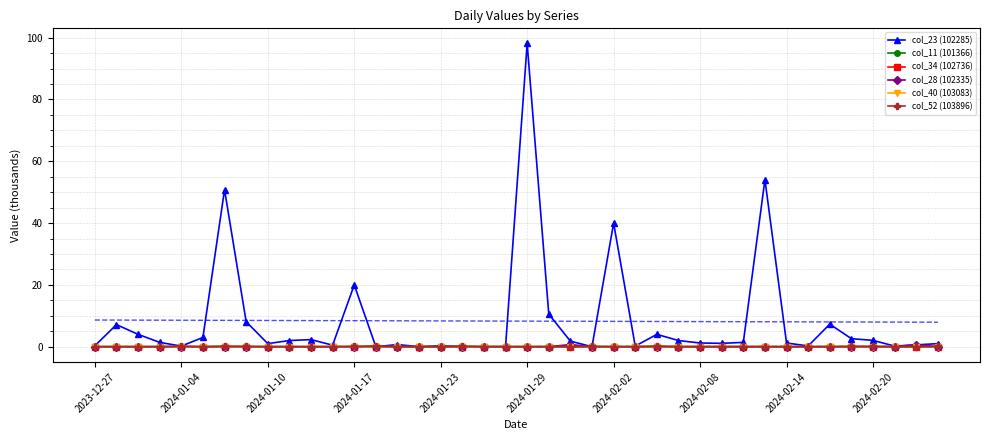

True or false: col_23 (102285) has more than 0 interior local peaks.

True